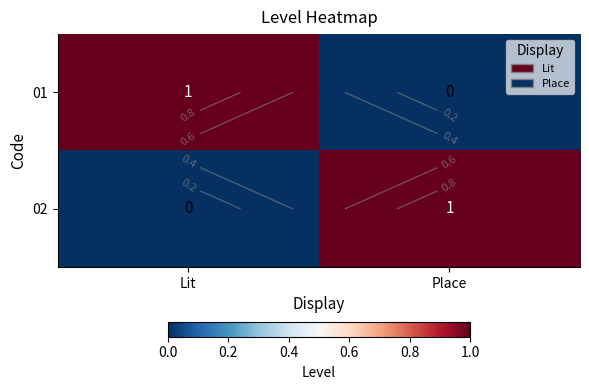

Is it true that 01 equals 1 at Lit?

True